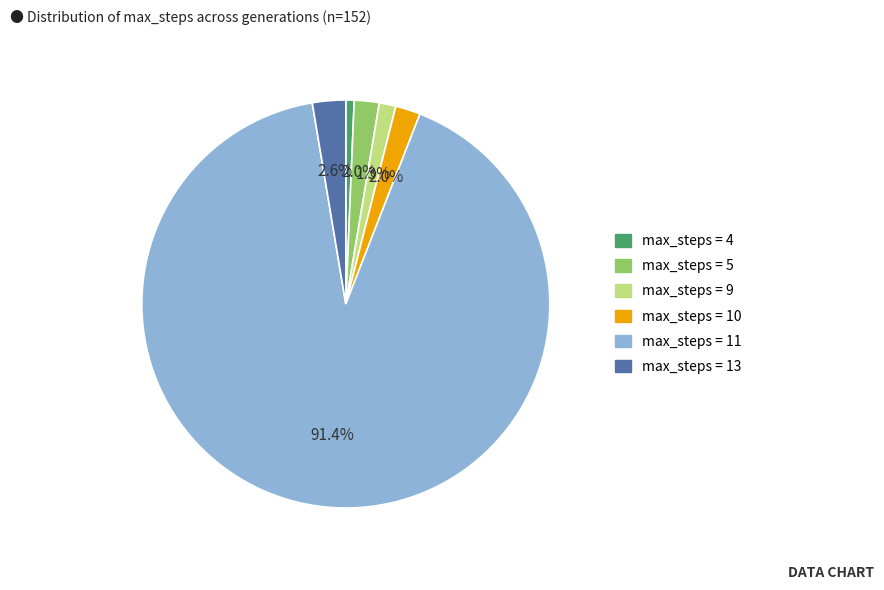

Is there any slice that represents more than half of the pie?

Yes